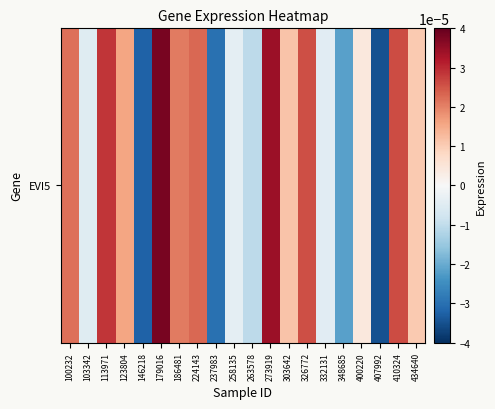

At which label is the value closest to 0?

258135